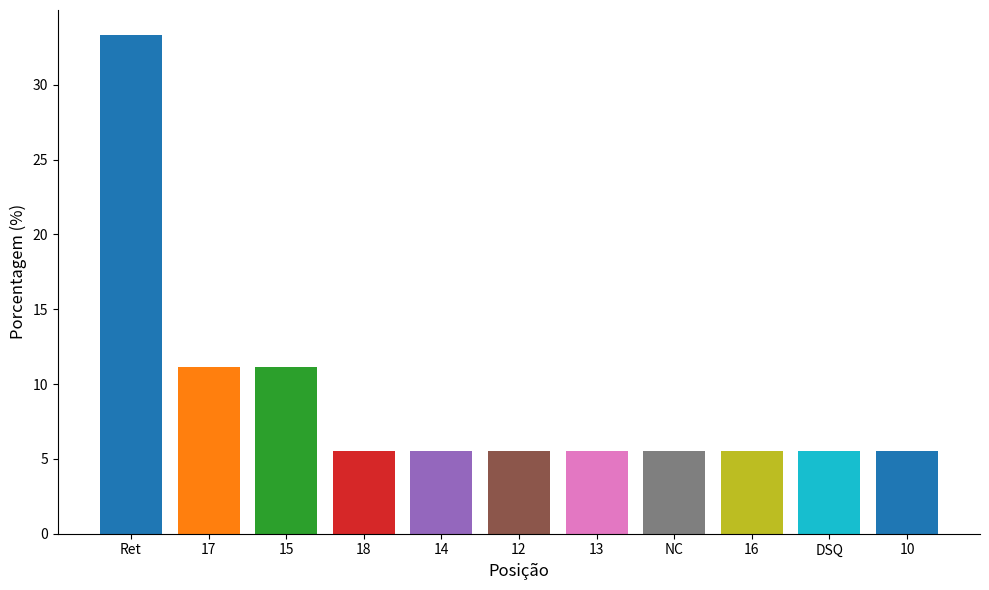

What is the smallest value displayed?

5.6